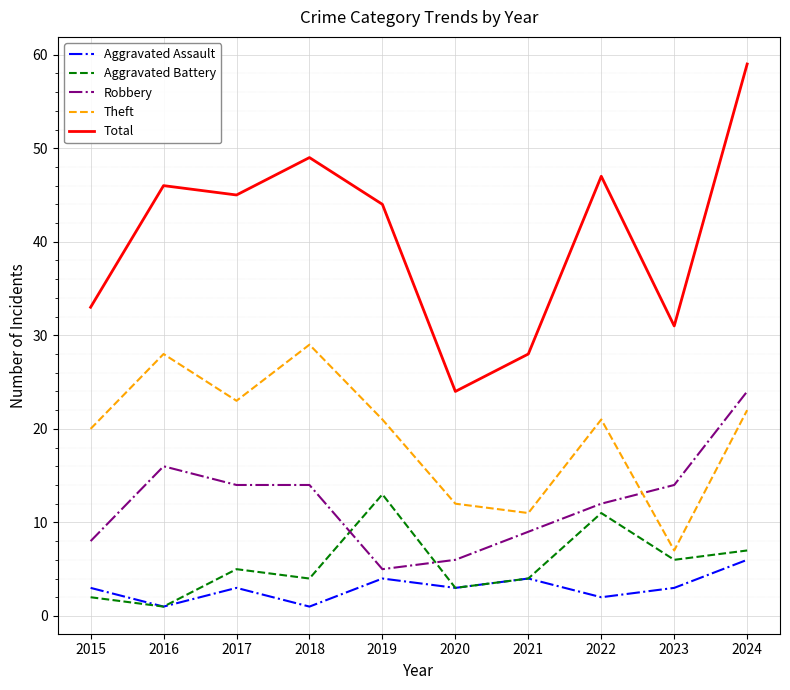

Where do Aggravated Battery and Robbery first cross each other?

2018 and 2019